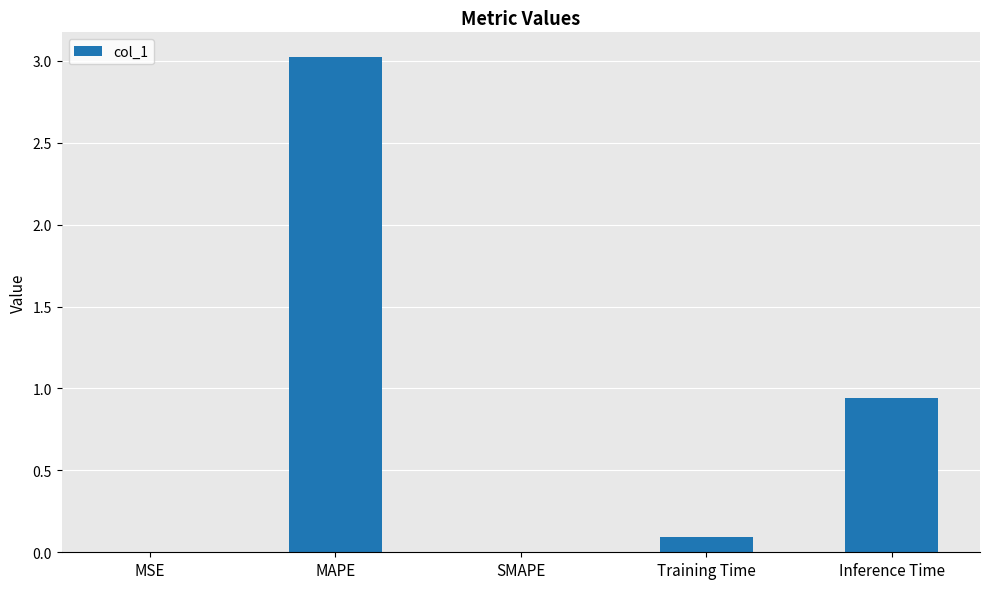

Does the chart contain stacked bars?

No